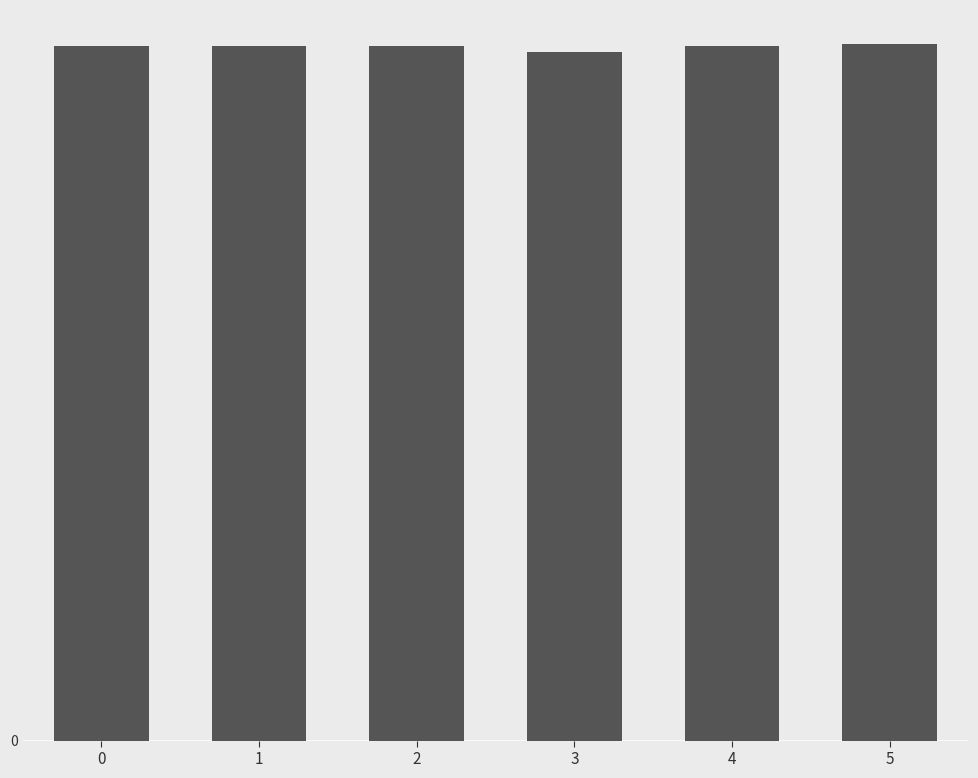

What is the average value?

2020510.4